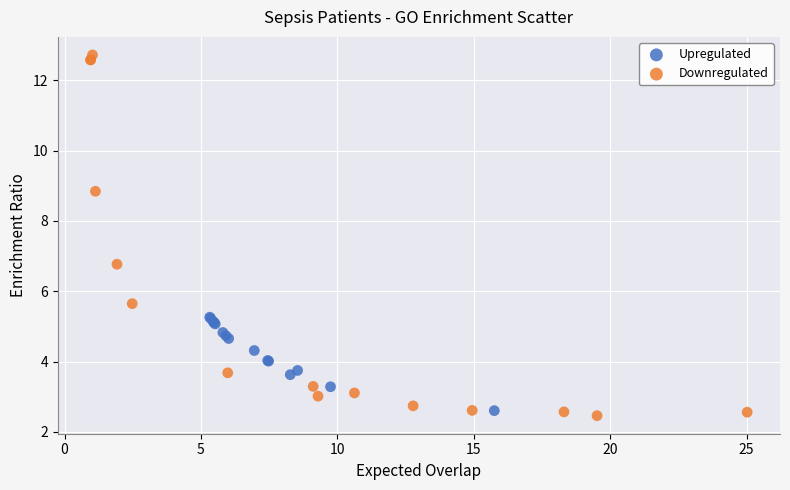

Which series contains the highest Y value?

Downregulated